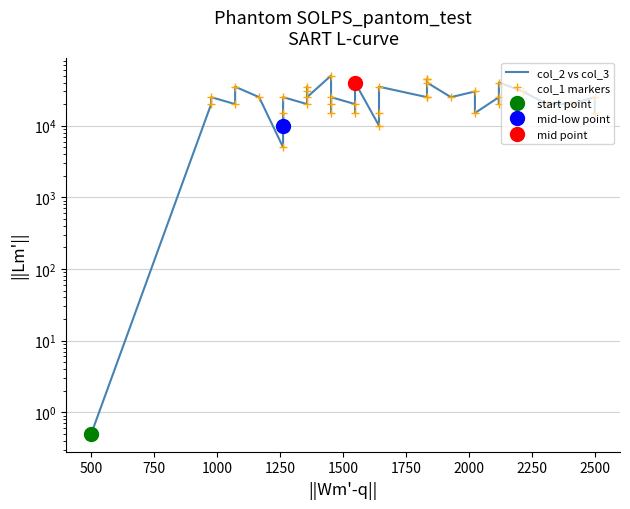

True or false: col_2 vs col_3 has a value of 8461.3 at 15.

False